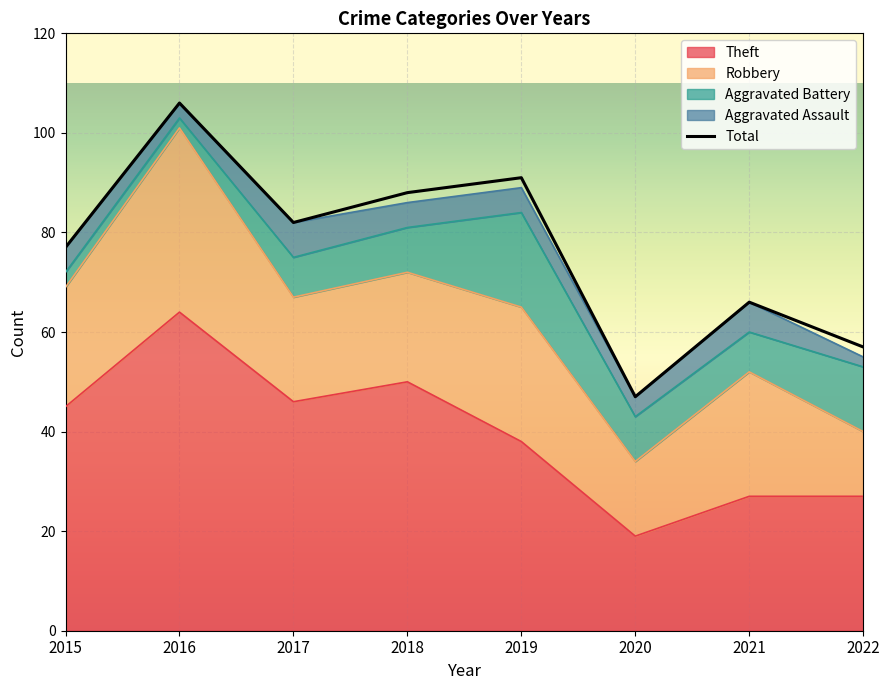

List the labels in order of value, smallest first.

2020, 2022, 2021, 2015, 2017, 2018, 2019, 2016